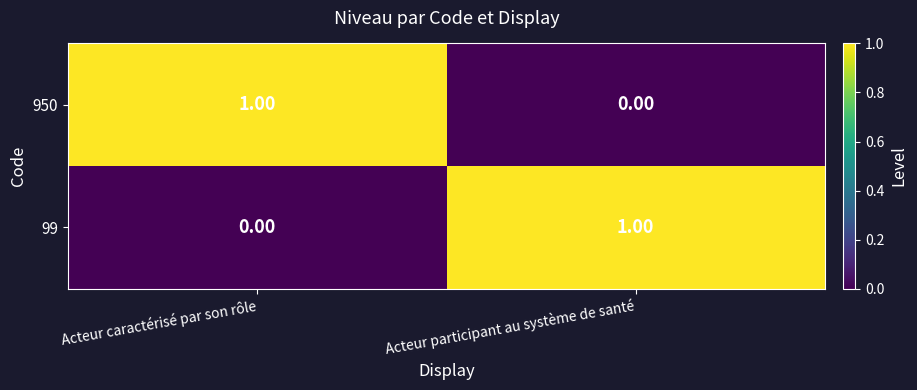

Where is 99 nearest to the value 0?

Acteur caractérisé par son rôle